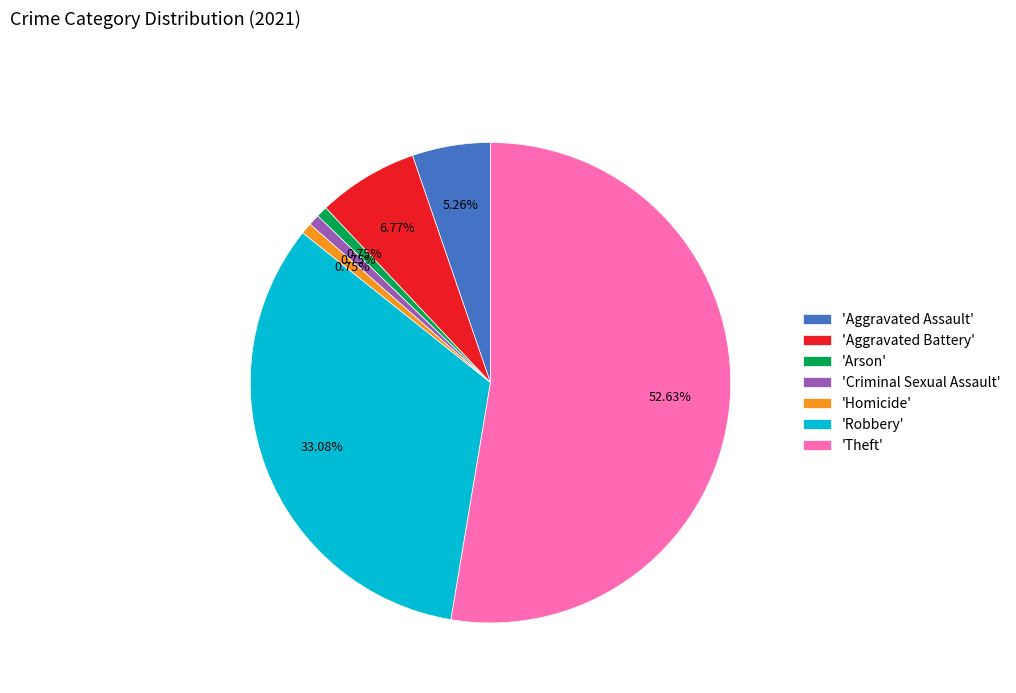

Do 'Homicide' and 'Aggravated Assault' together represent more than half of the pie?

No